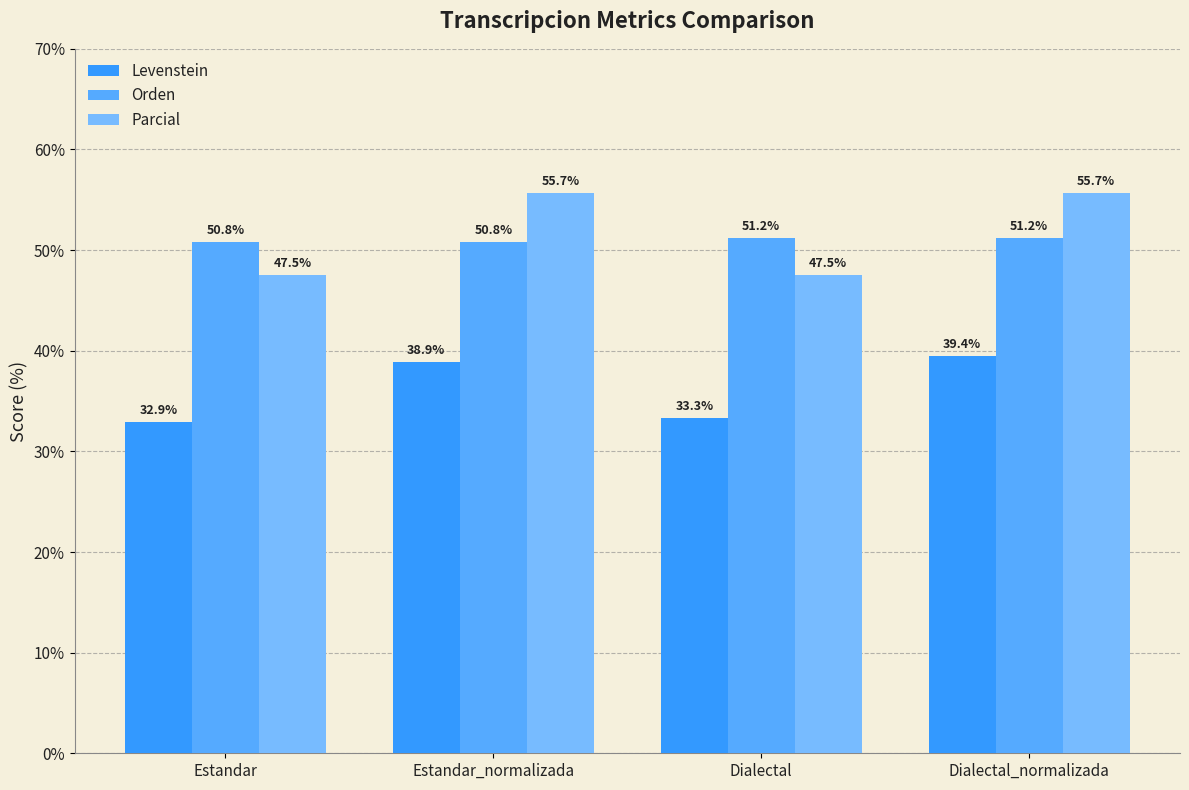

What is the total value across all series at Dialectal?

132.1